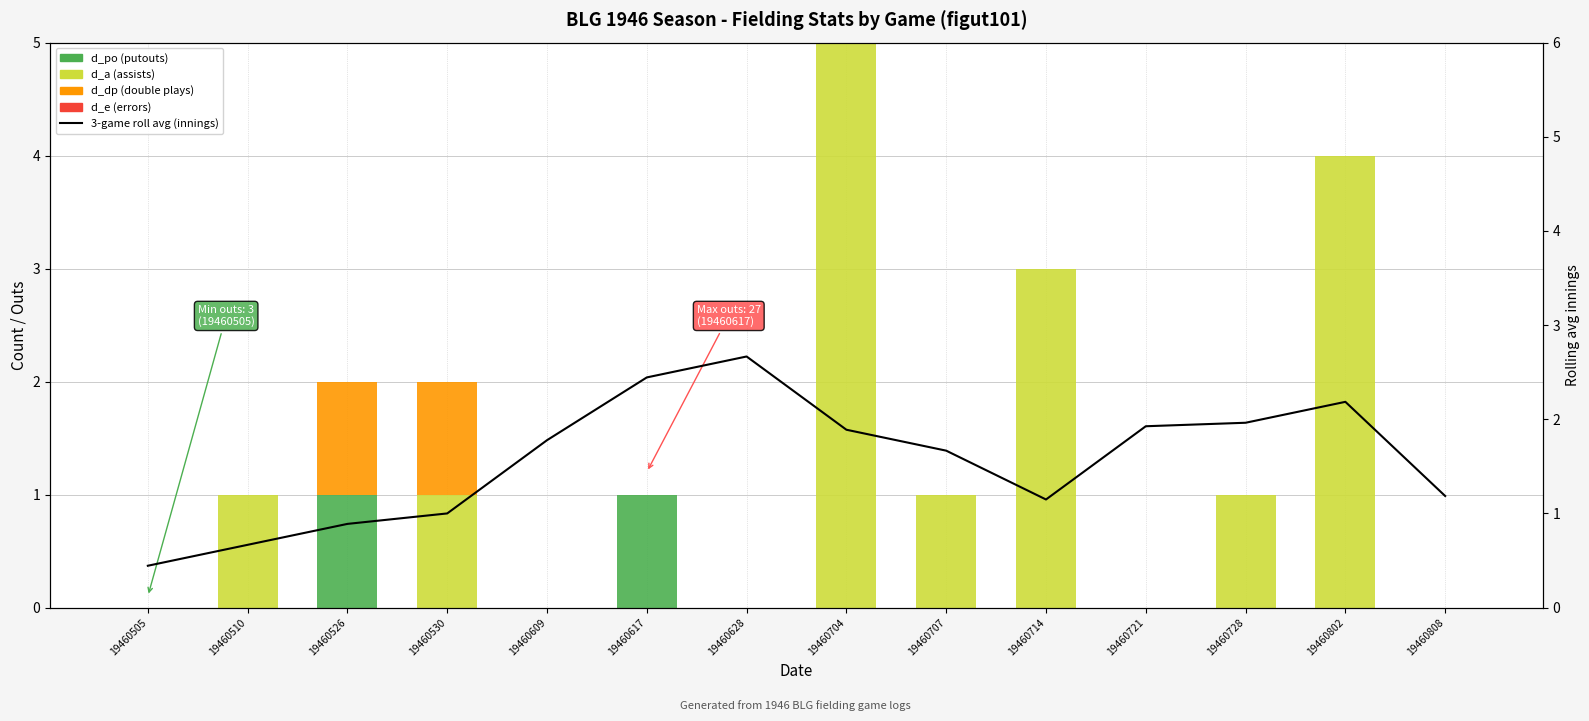

What is the difference between the maximum and second lowest values in the 3-game roll avg (innings) series?

2.0